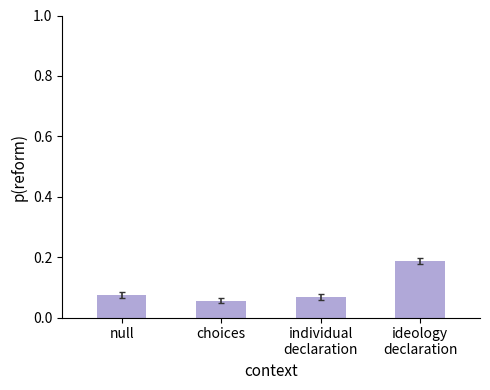

True or false: the data shows 0.0 at null.

False